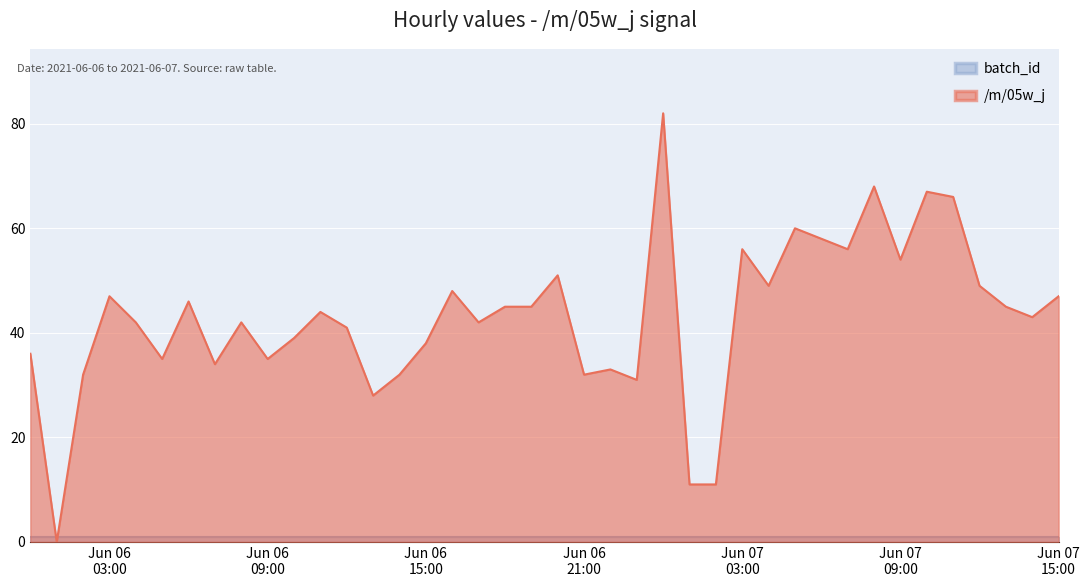

Reading left to right, transcribe all the data shown in this chart.

36	0	32	47	42	35	46	34	42	35	39	44	41	28	32	38	48	42	45	45	51	32	33	31	82	11	11	56	49	60	58	56	68	54	67	66	49	45	43	47